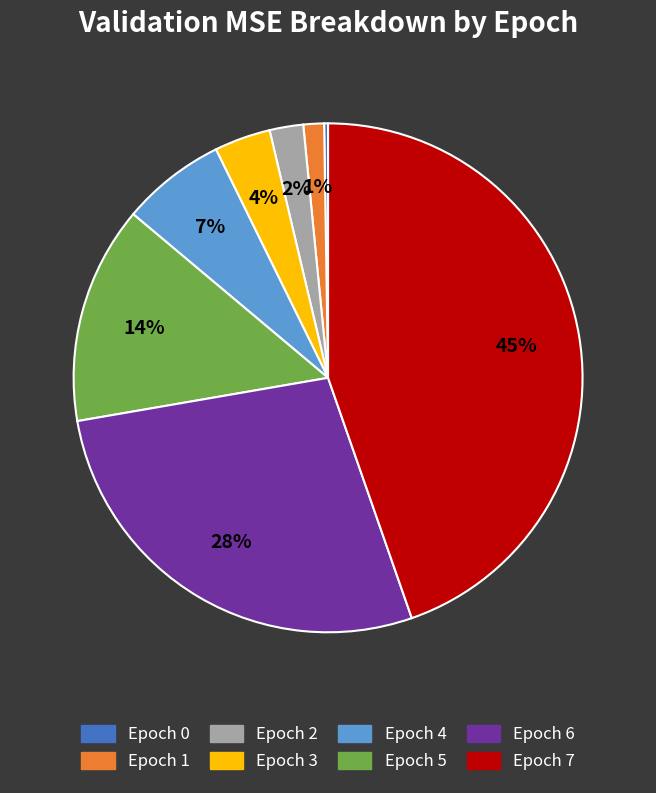

To the nearest percent, what is the average slice percentage?

12%